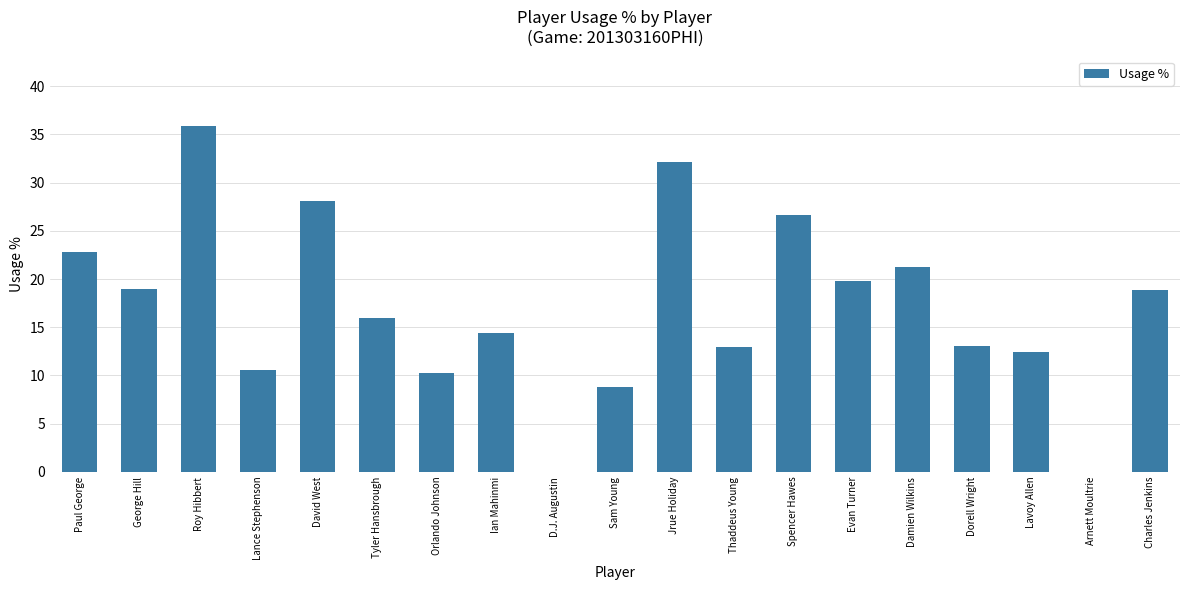

What is the sum of the values at Arnett Moultrie and Roy Hibbert?

35.9